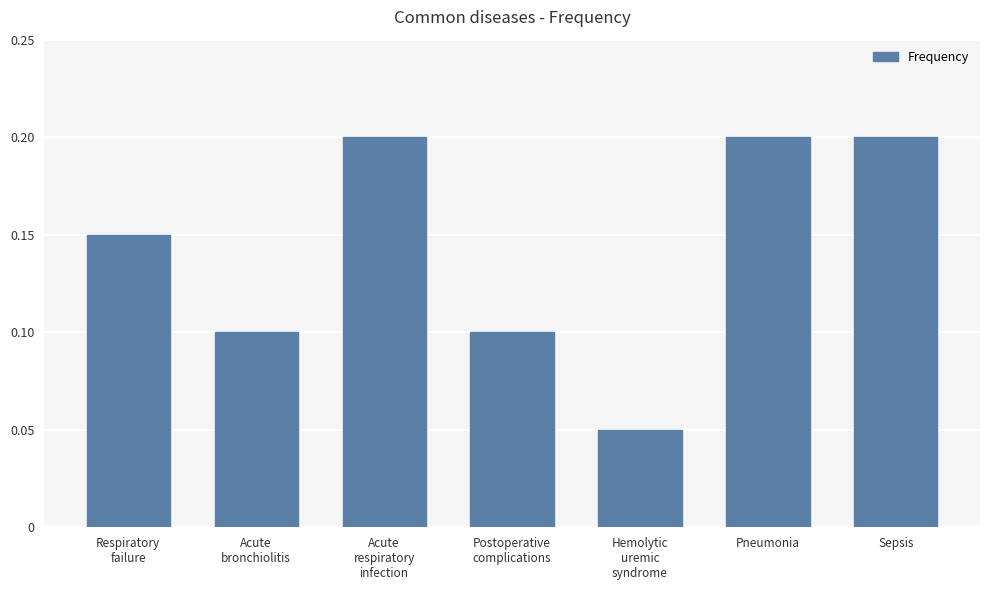

At which label is the value closest to 0?

Hemolytic
uremic
syndrome